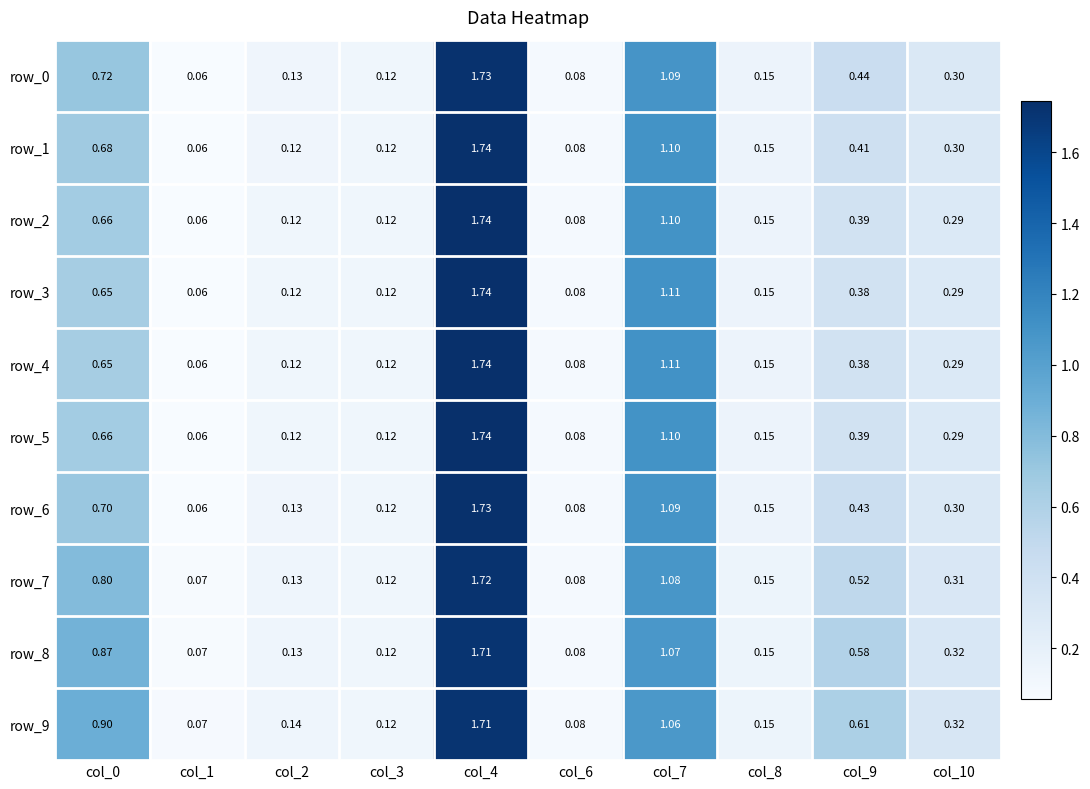

Which series has the largest total across all categories?

row_9